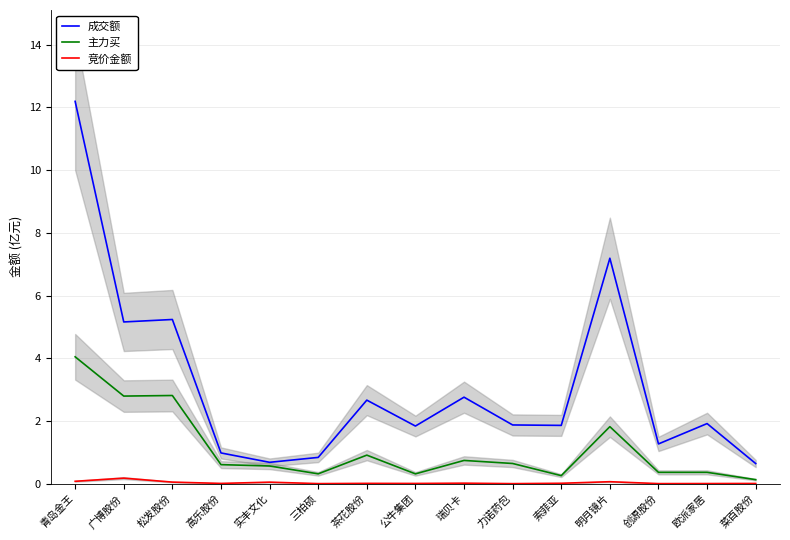

At which label is 成交额 closest to 6?

松发股份